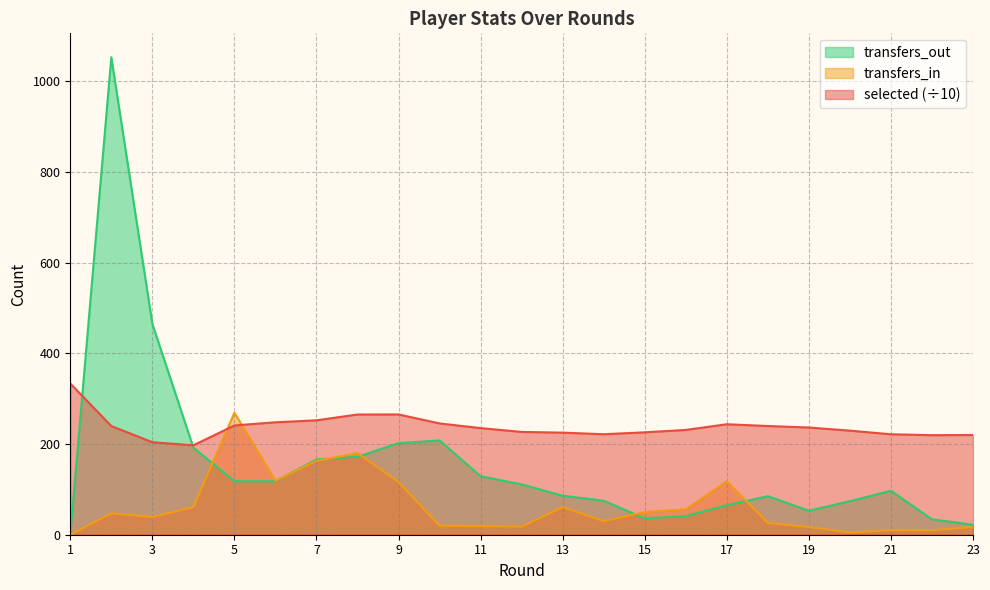

Which series ends up on top after the final intersection of selected and transfers_out?

selected